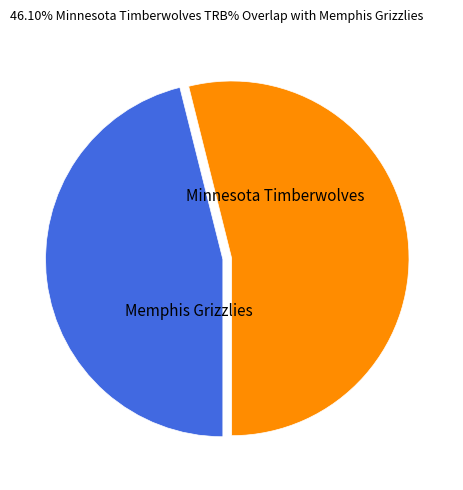

Count the number of slices in the pie.

2